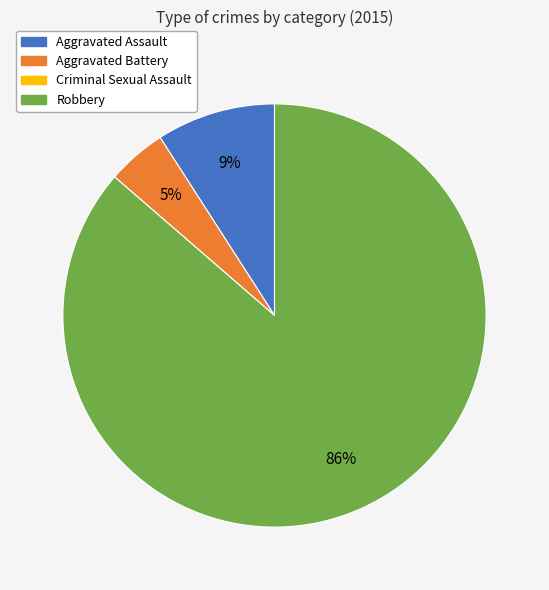

Between Aggravated Battery and Aggravated Assault, which is larger?

Aggravated Assault